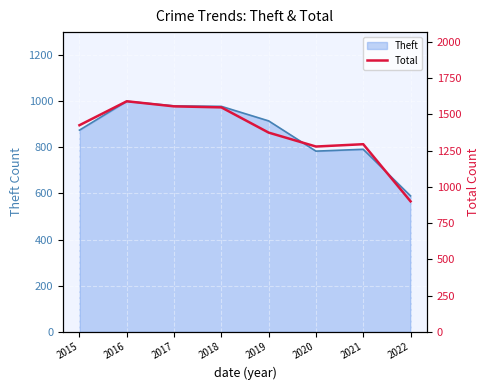

Which has a higher value, 2017 or 2020?

2017